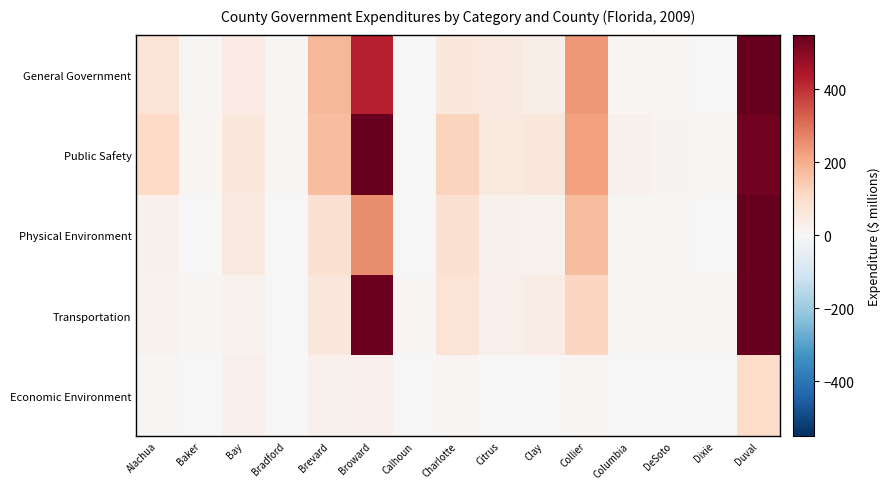

At Citrus, list the series in order from largest to smallest.

Public Safety, General Government, Transportation, Physical Environment, Economic Environment